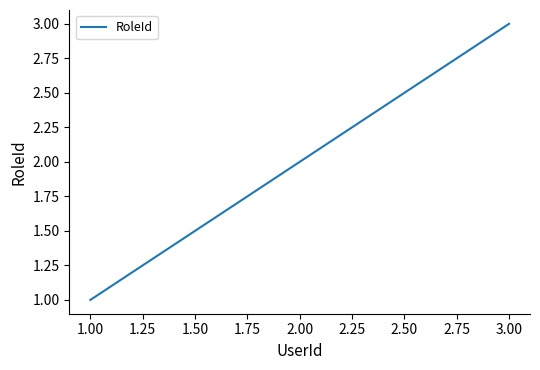

True or false: the data shows 3 at 1.00.

False